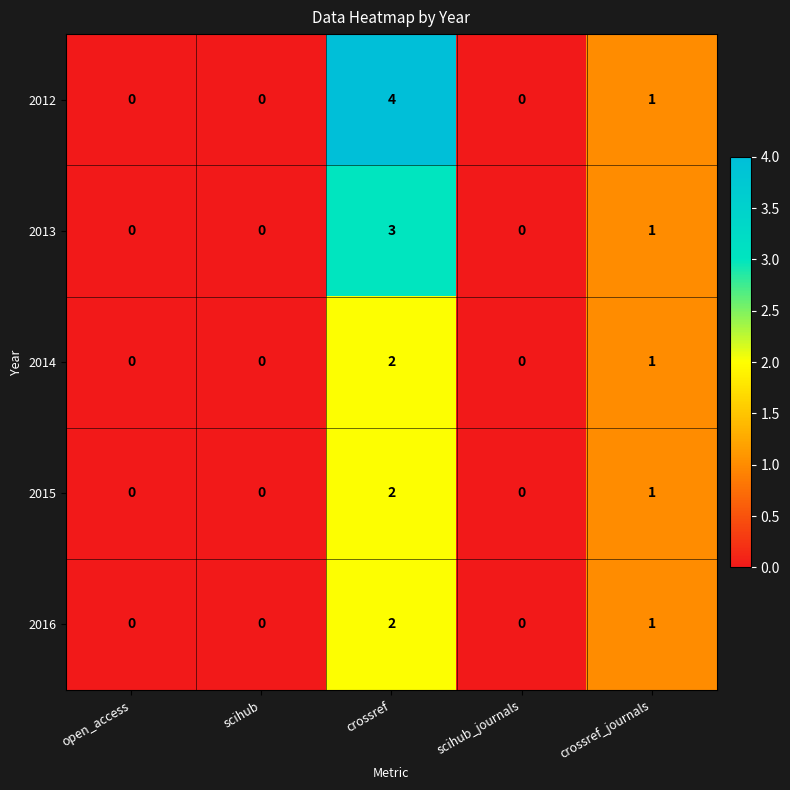

What is the total value across all series at crossref_journals?

5